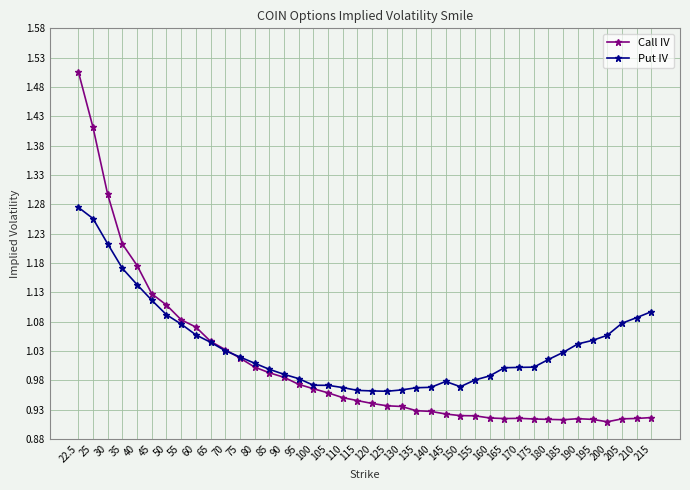

Rank the series by their maximum value, from highest to lowest.

Call IV, Put IV